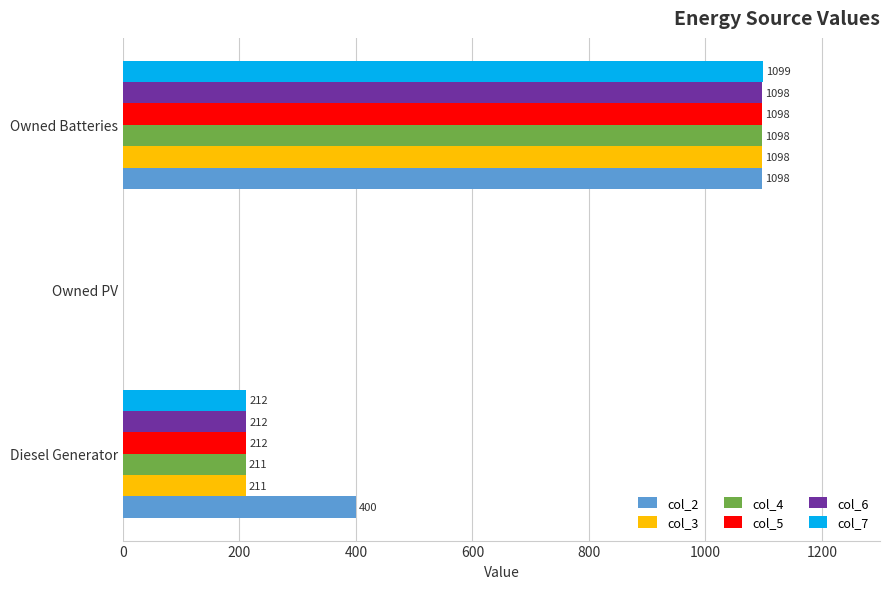

Where is col_6 nearest to the value 549?

Diesel Generator